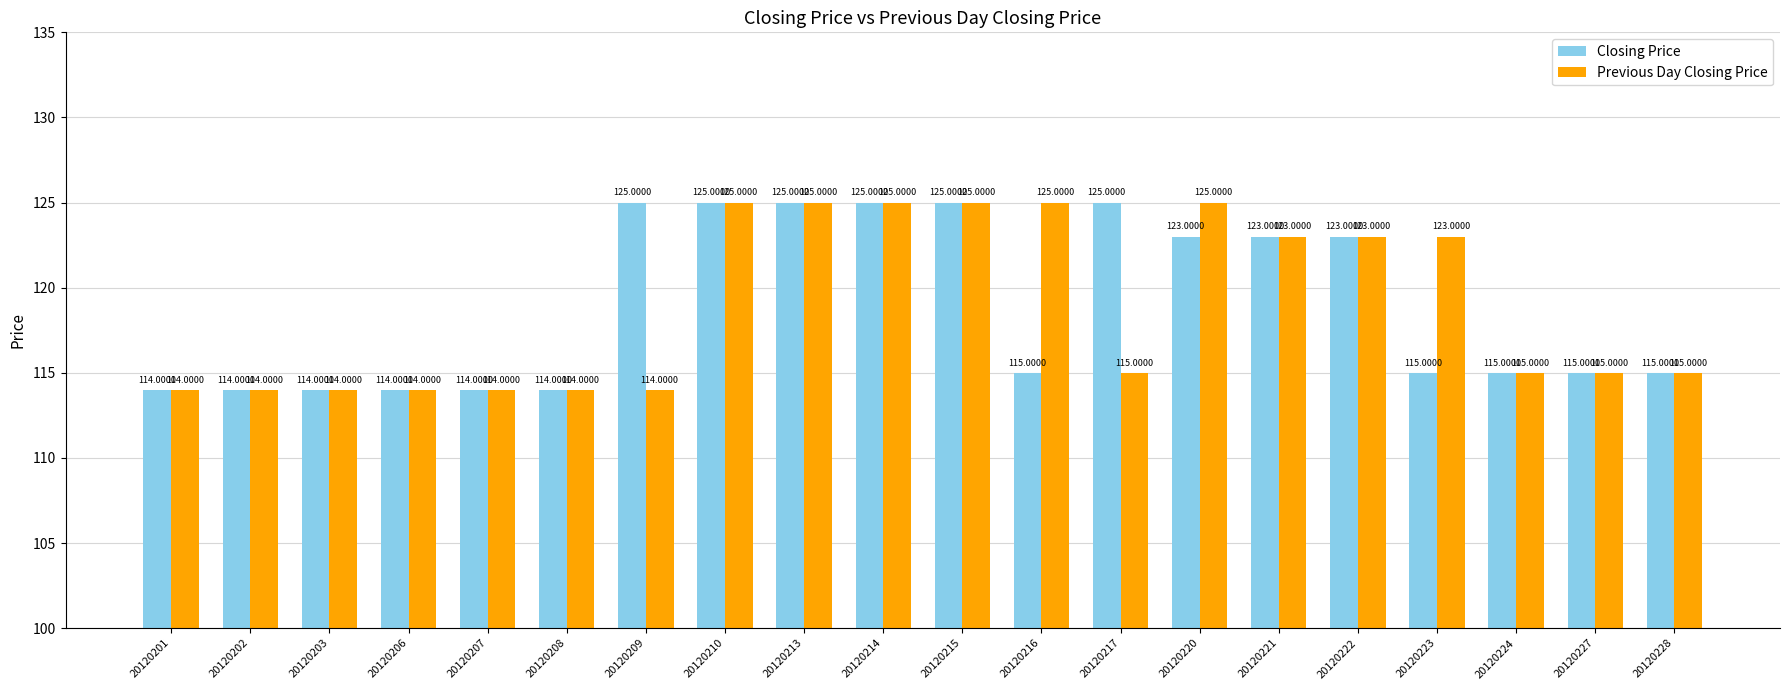

Reading left to right, what are all the values shown in this chart?

Closing Price: 114	114	114	114	114	114	125	125	125	125	125	115	125	123	123	123	115	115	115	115
Previous Day Closing Price: 114	114	114	114	114	114	114	125	125	125	125	125	115	125	123	123	123	115	115	115